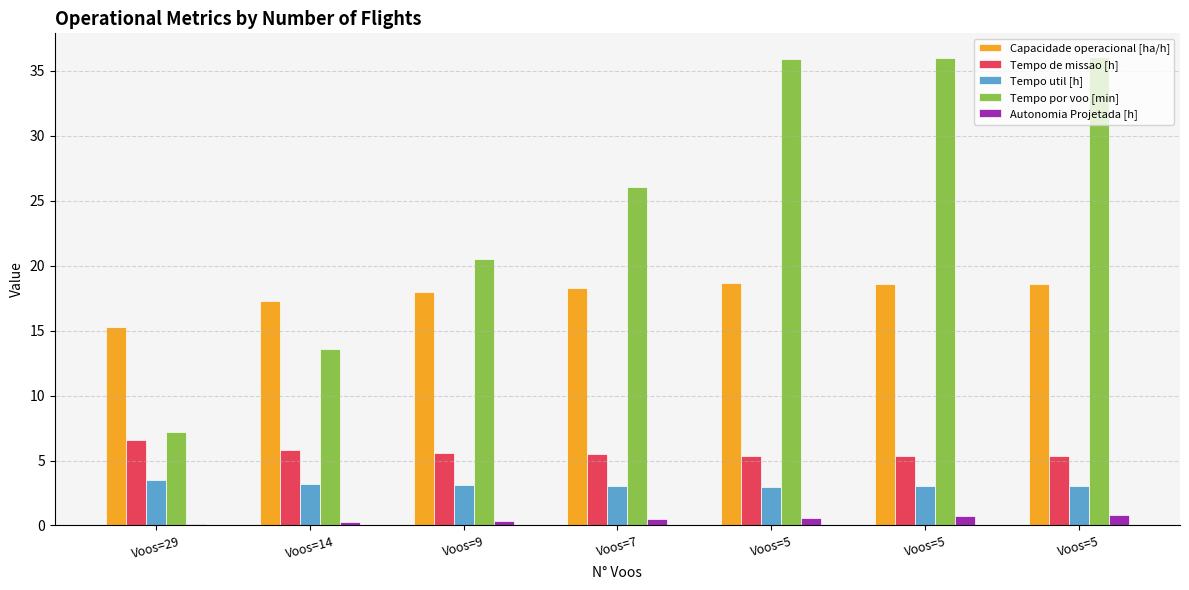

Reading left to right, what are all the values shown in this chart?

Capacidade operacional [ha/h]: 15.3	17.3	18.0	18.3	18.6	18.6	18.6
Tempo de missao [h]: 6.5	5.8	5.6	5.5	5.4	5.4	5.4
Tempo util [h]: 3.5	3.2	3.1	3.0	3.0	3.0	3.0
Tempo por voo [min]: 7.2	13.6	20.5	26.0	35.9	36.0	36.1
Autonomia Projetada [h]: 0.1	0.2	0.4	0.5	0.6	0.7	0.8